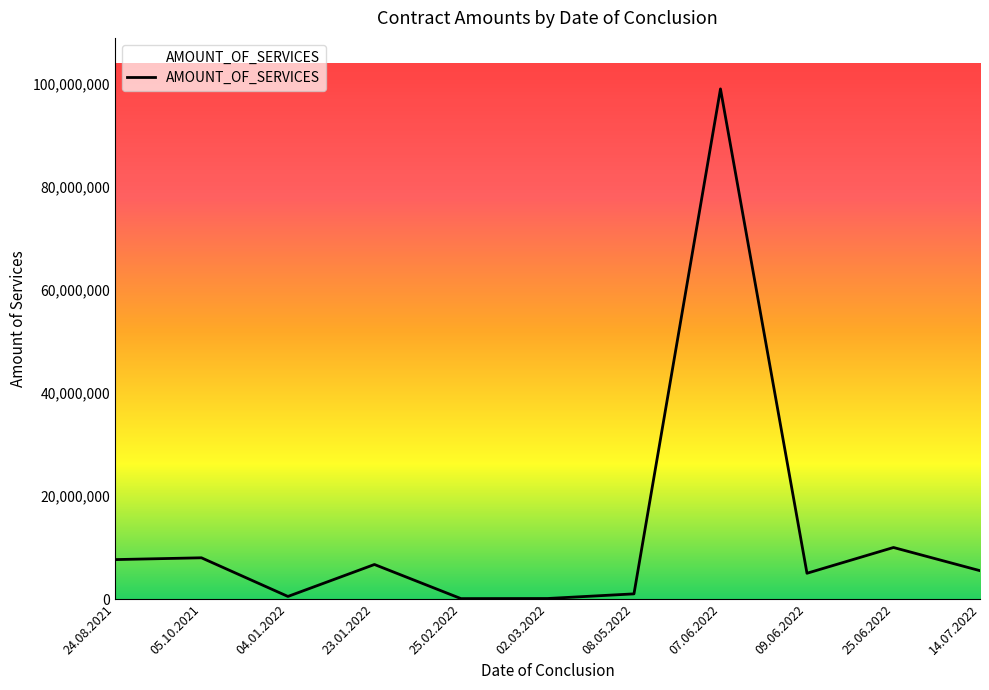

Where is the data nearest to the value 49540000?

25.06.2022